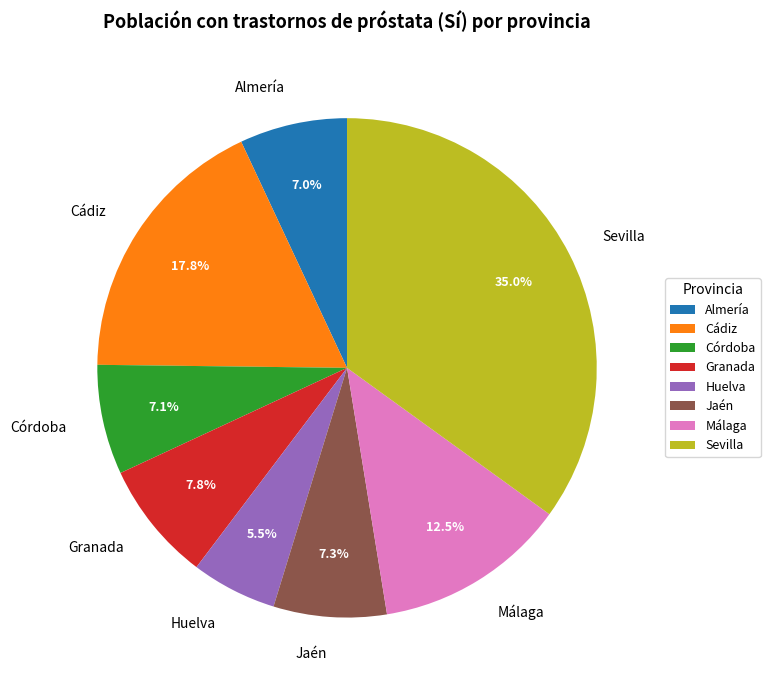

Which has a higher value, Cádiz or Córdoba?

Cádiz